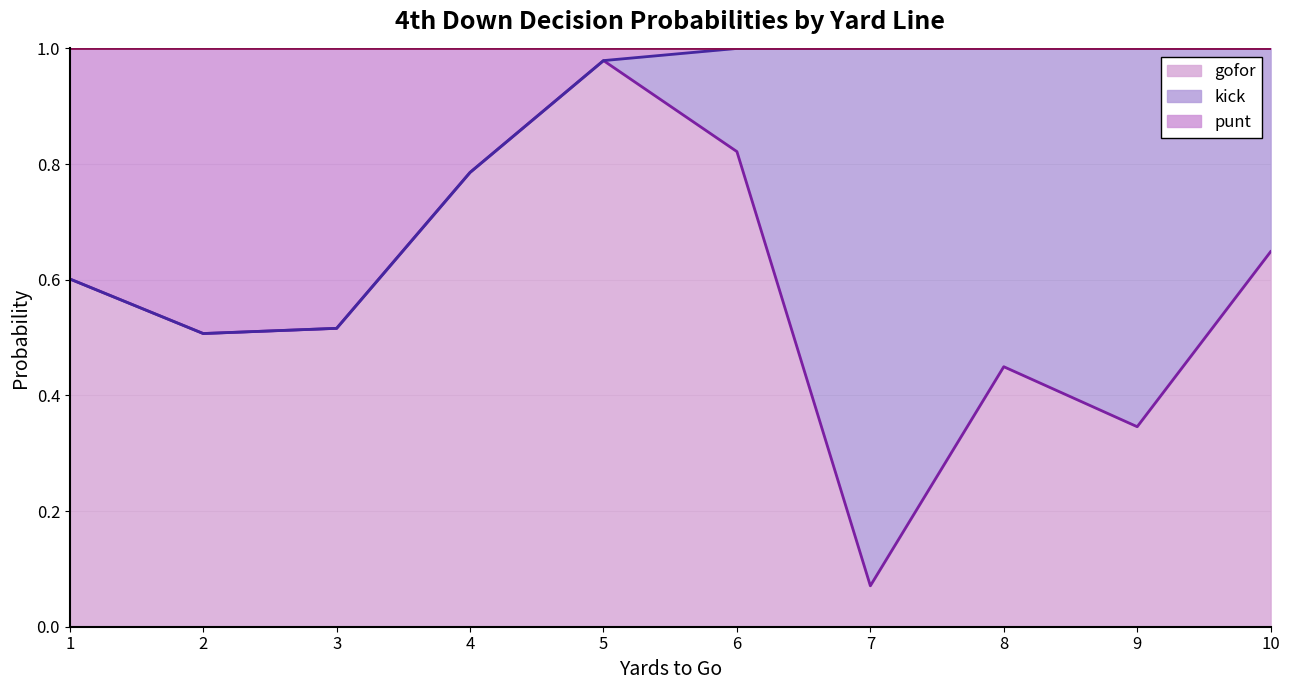

How many lines are shown in the chart?

3